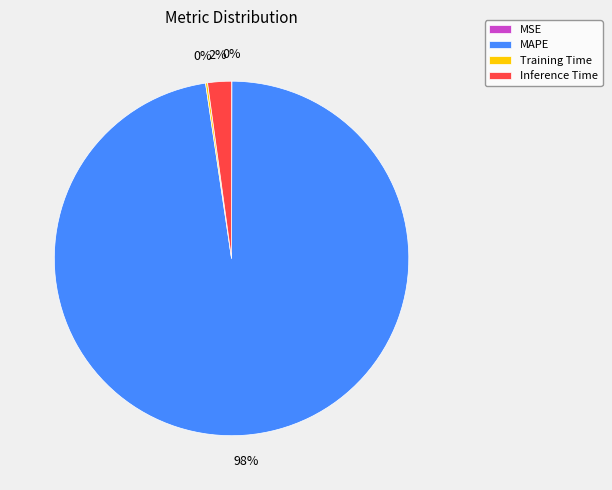

Between MAPE and Inference Time, which is larger?

MAPE